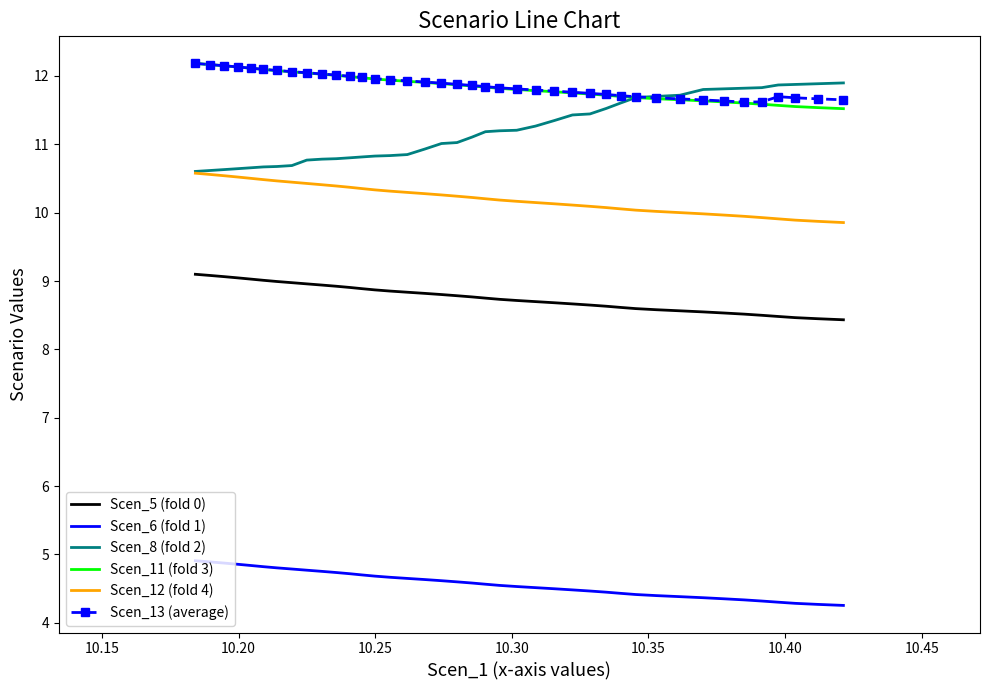

Which series has the widest spread of values?

Scen_8 (fold 2)